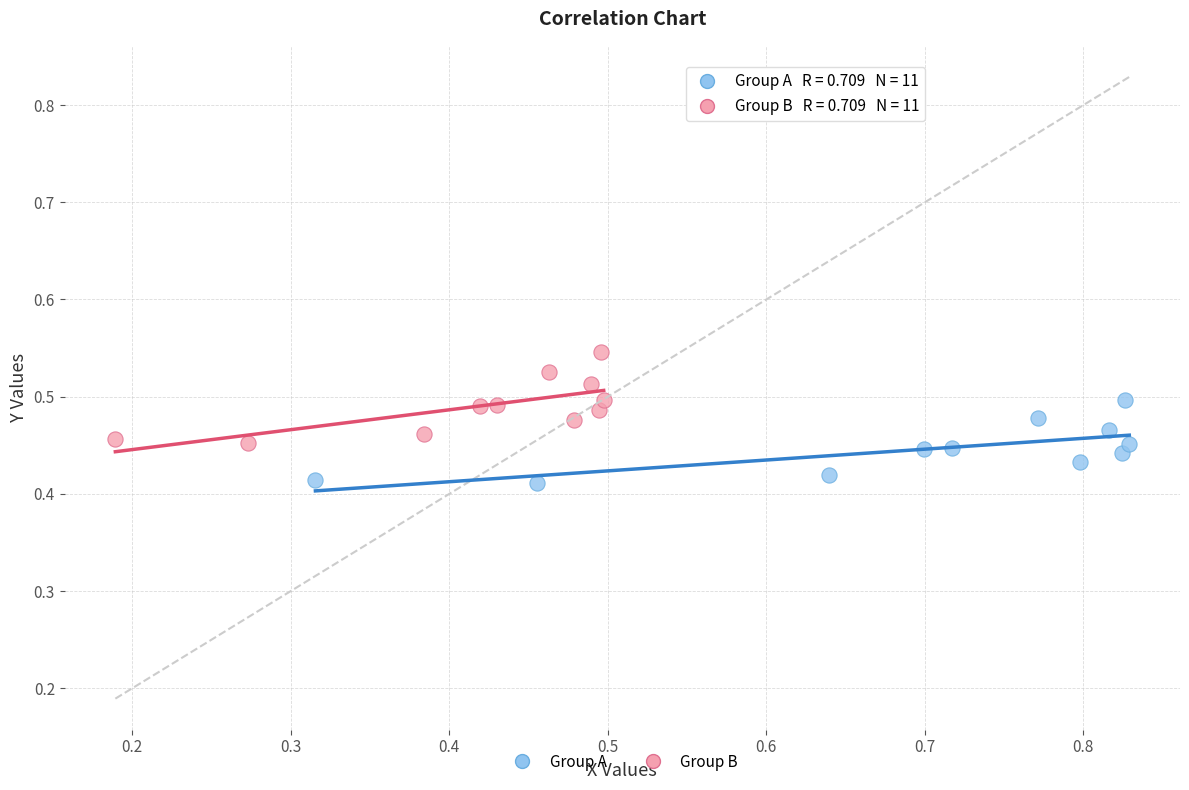

Which series reaches the maximum Y coordinate?

Group B